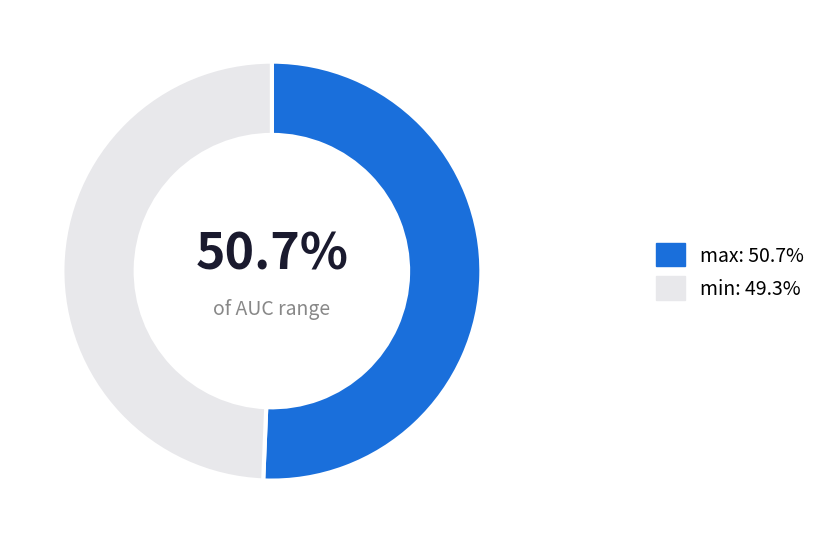

To the nearest percent, what portion does min represent?

49%